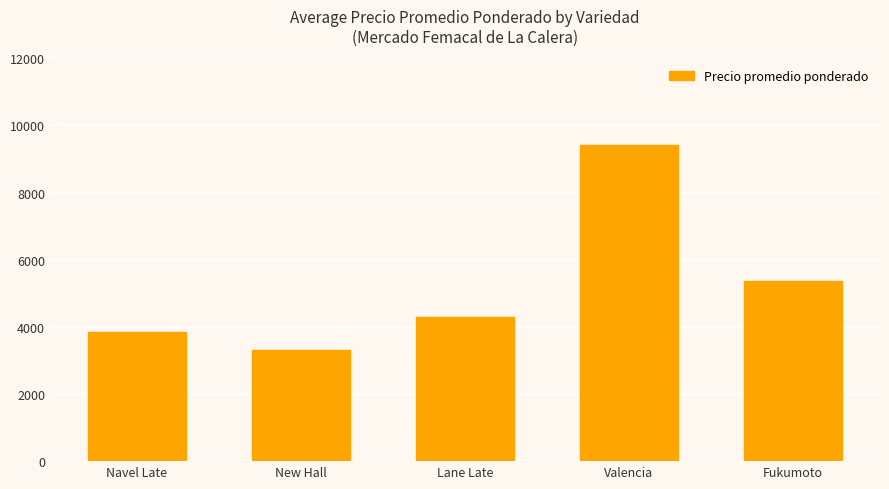

At which label is the value closest to 6367?

Fukumoto